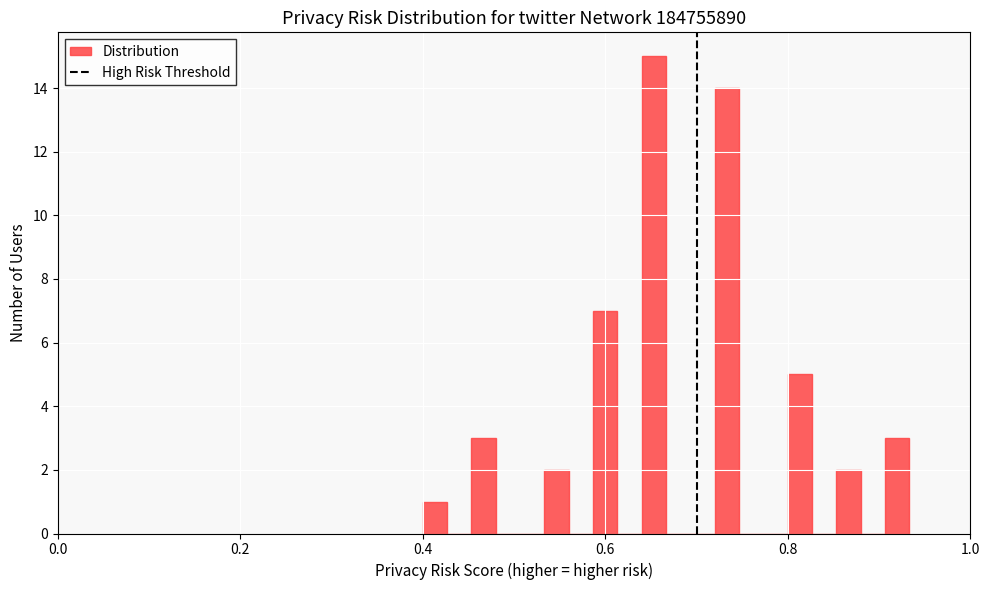

Around what value on the x-axis is the tallest bar? Give the approximate position of its centre, as read against the axis.

0.66